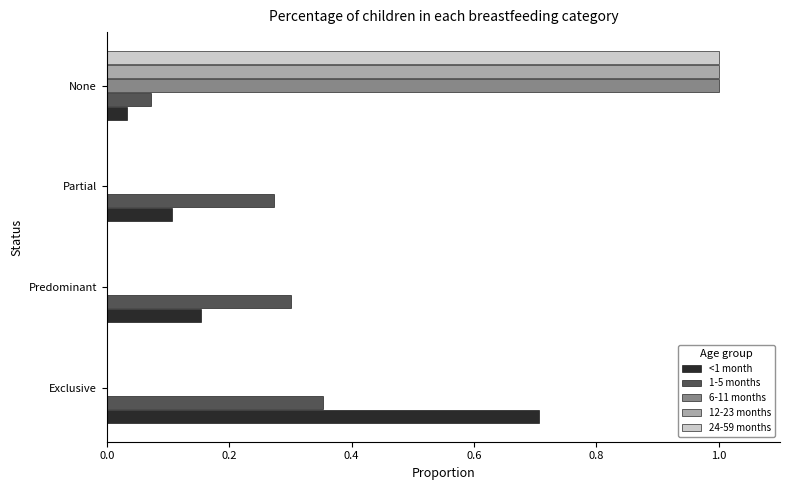

What is the sum of all 24-59 months values?

1.0